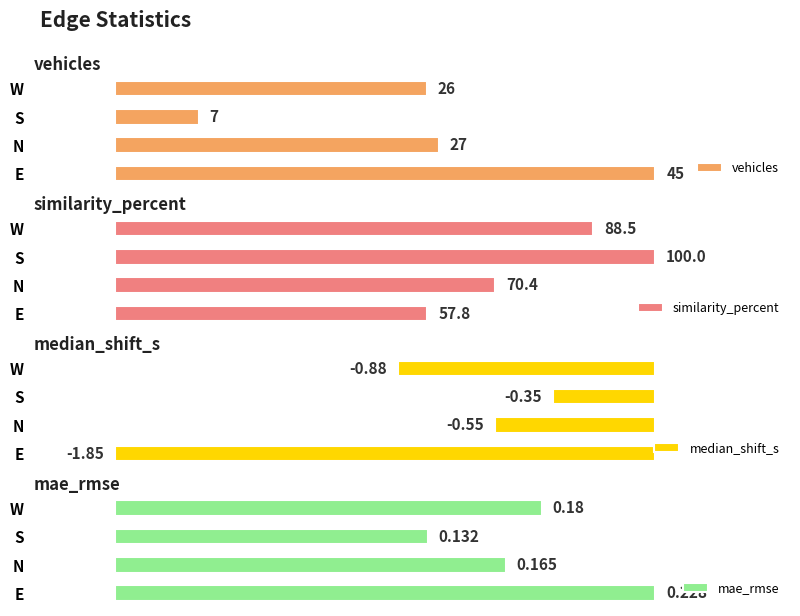

What is the maximum value shown in the chart?

100.0